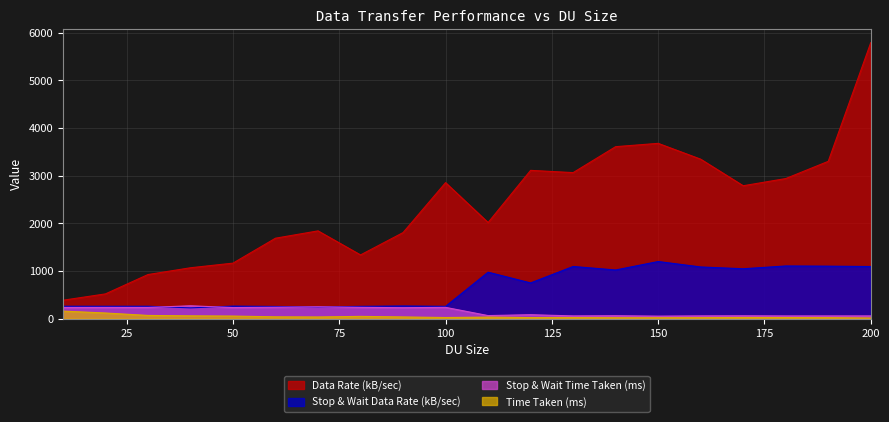

At which label is Time Taken (ms) closest to 83?

30